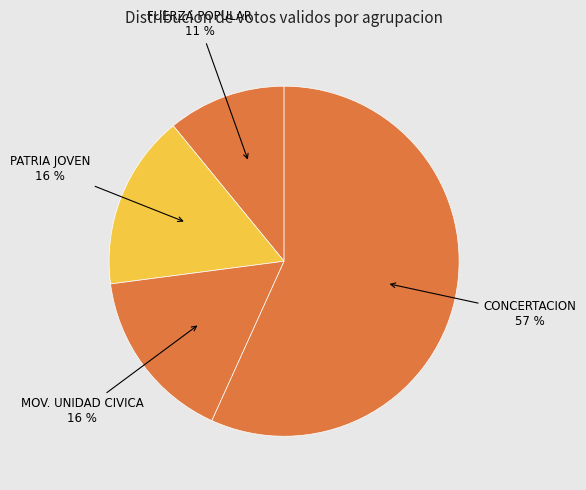

To the nearest percent, what is the combined percentage of CONCERTACION 57 % and MOV. UNIDAD CIVICA 16 %?

73%